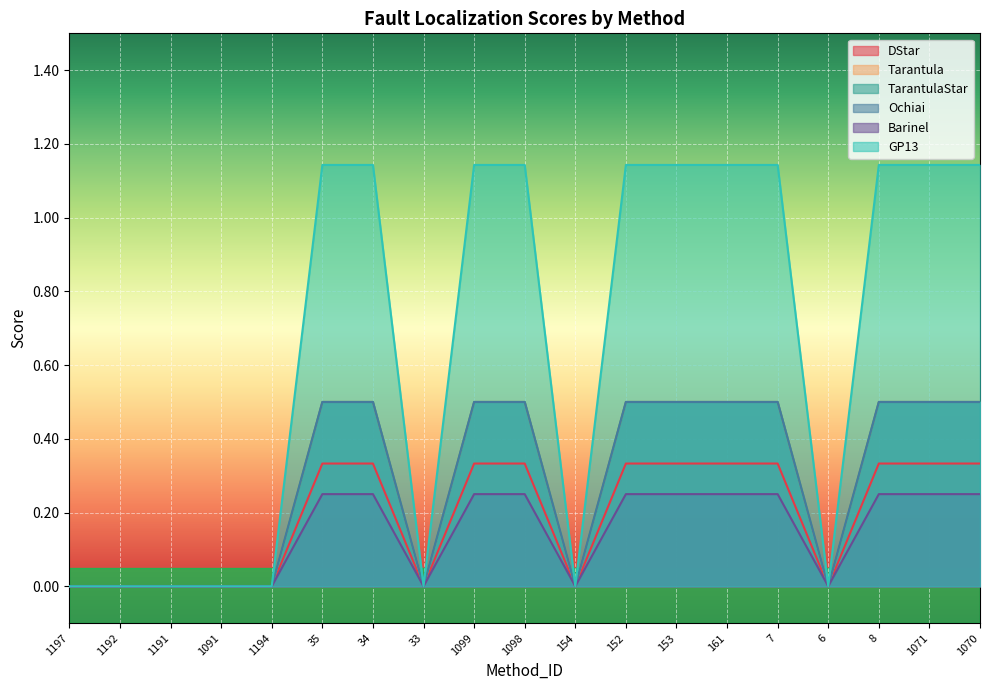

True or false: DStar and TarantulaStar cross at least once.

False